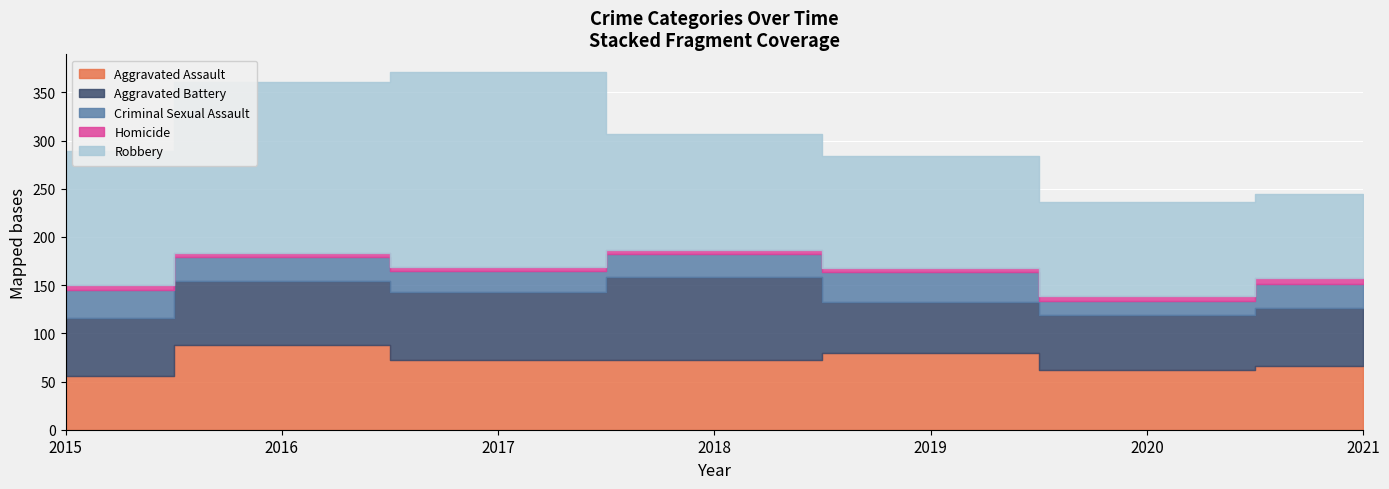

At which category does Aggravated Assault reach its first local peak?

2016